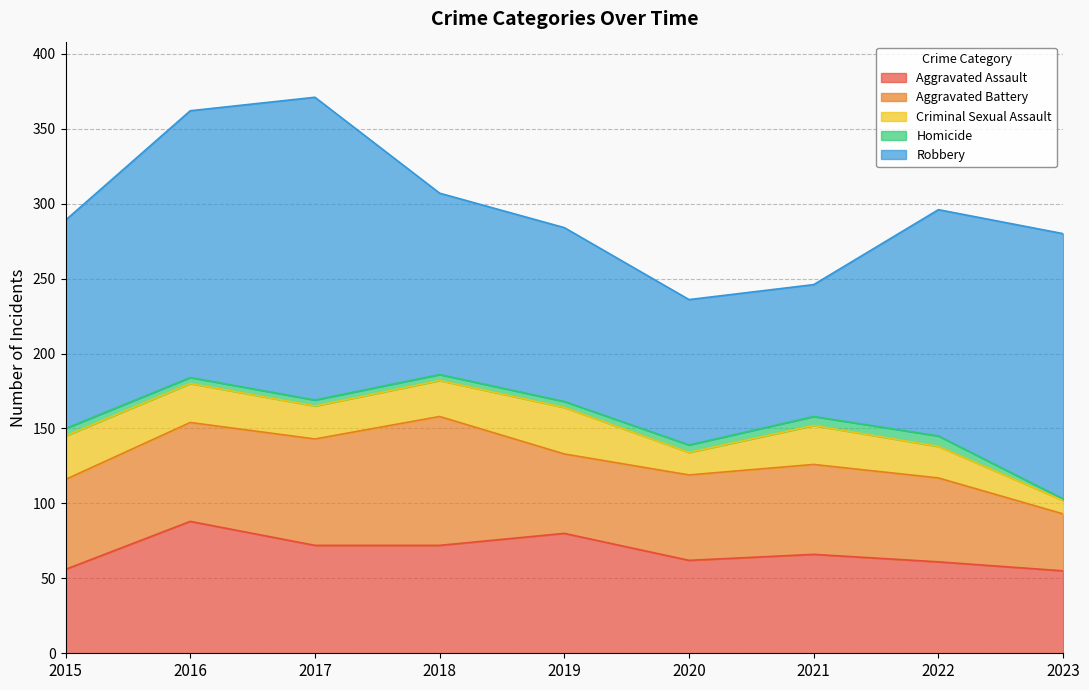

At which category does Homicide reach its first local peak?

2022